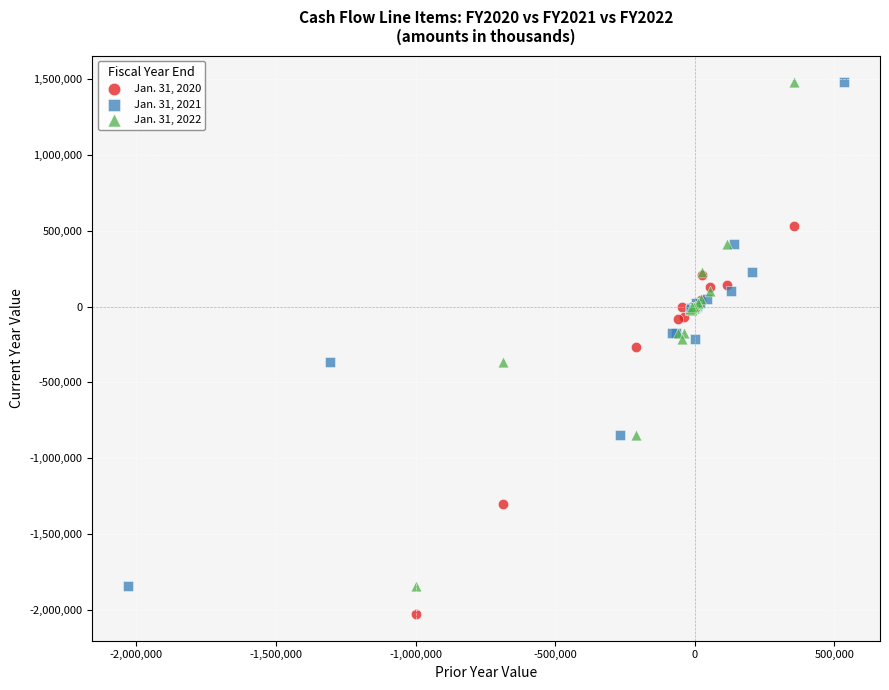

Which series reaches the minimum Y coordinate?

Jan. 31, 2020